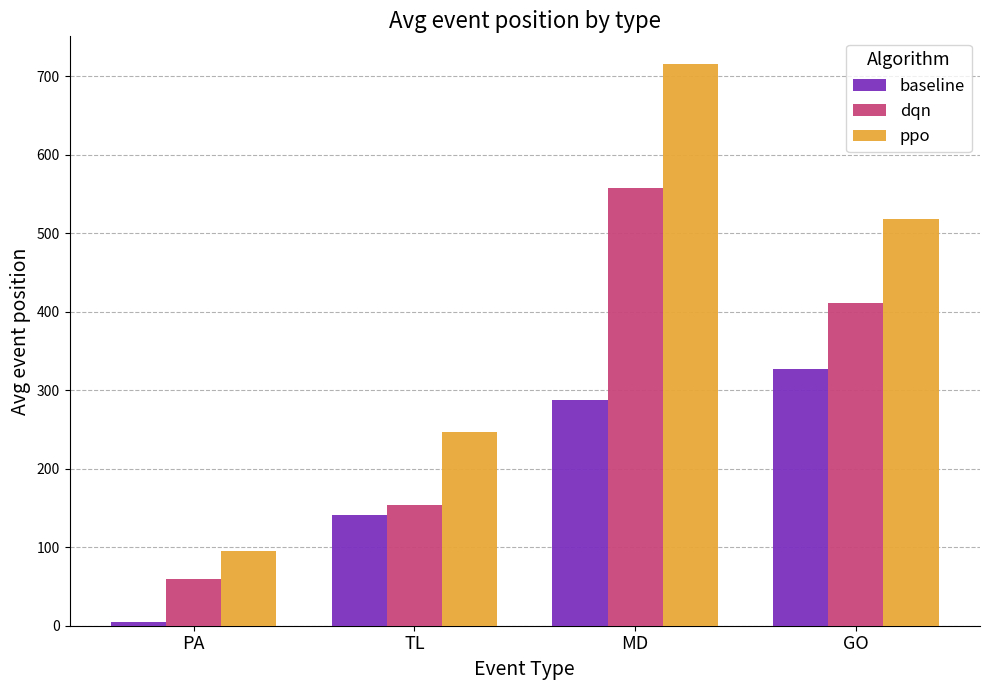

Reading left to right, what are all the values shown in this chart?

baseline: PA=5.0	TL=141.0	MD=287.5	GO=327.5
dqn: PA=60.0	TL=153.5	MD=558.0	GO=411.0
ppo: PA=95.0	TL=246.5	MD=715.0	GO=518.5